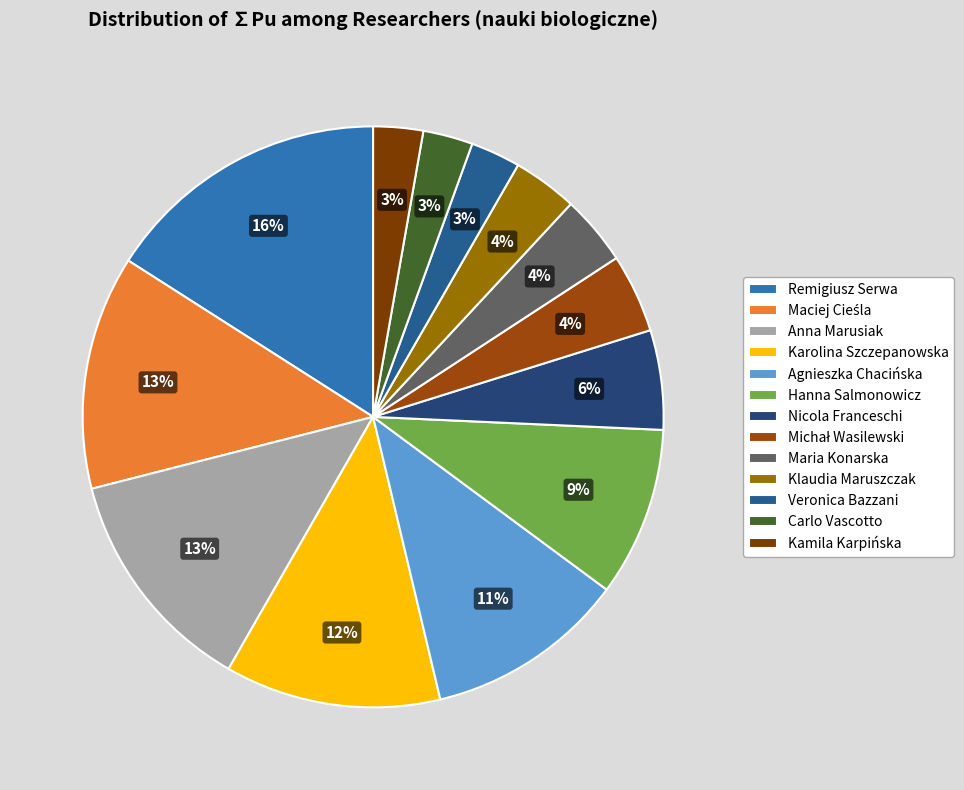

Count the number of slices in the pie.

13